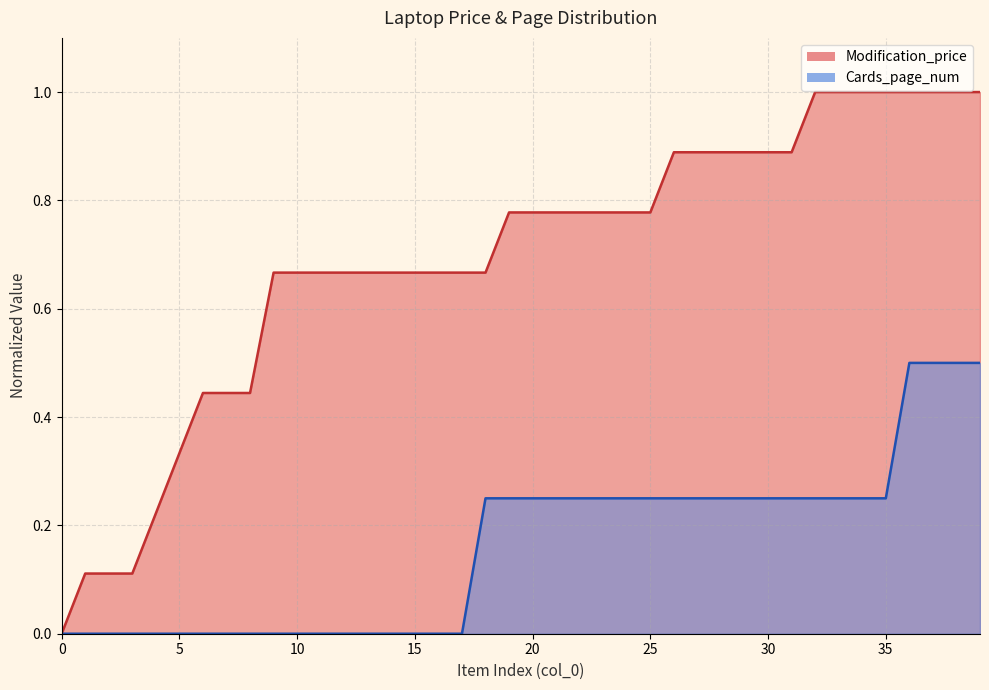

Which has a higher value, 39 or 22?

39